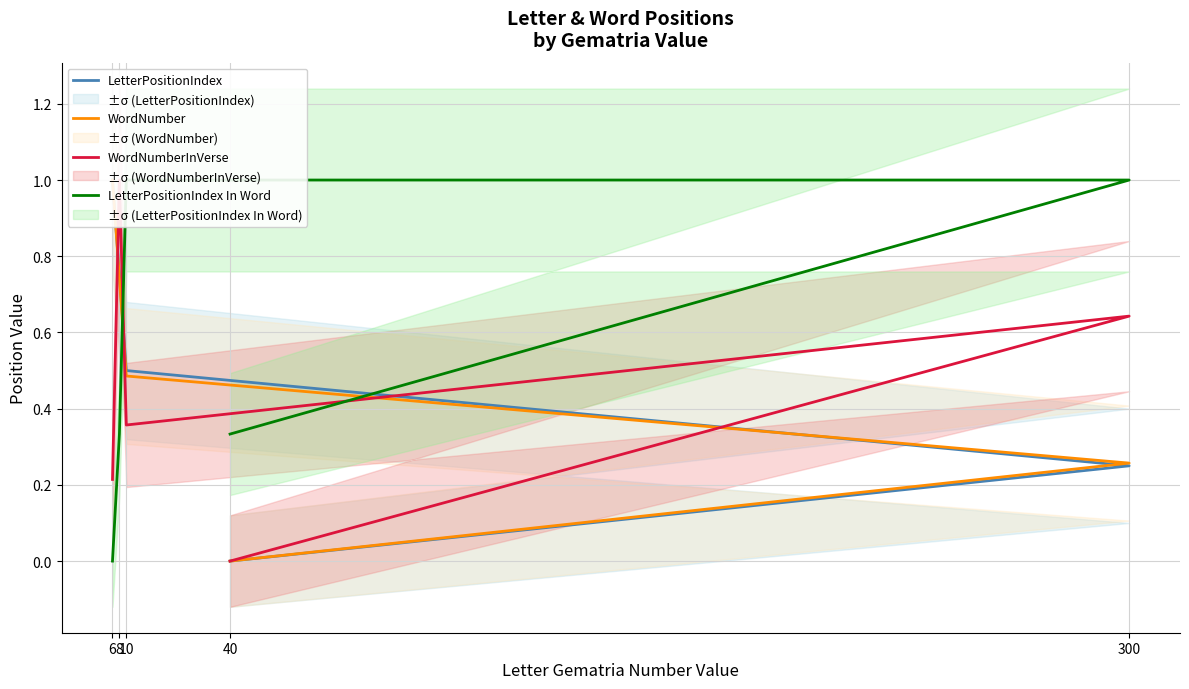

The value of WordNumberInVerse at 6 is 0.2. True or false?

True